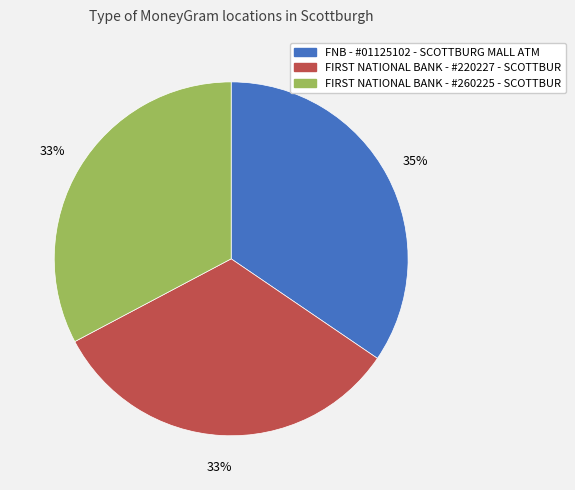

What is the largest slice in the pie chart?

FNB - #01125102 - SCOTTBURG MALL ATM